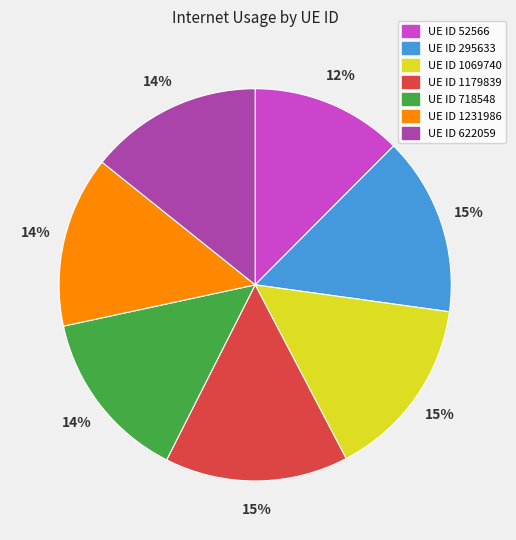

To the nearest percent, what is the average slice percentage?

14%